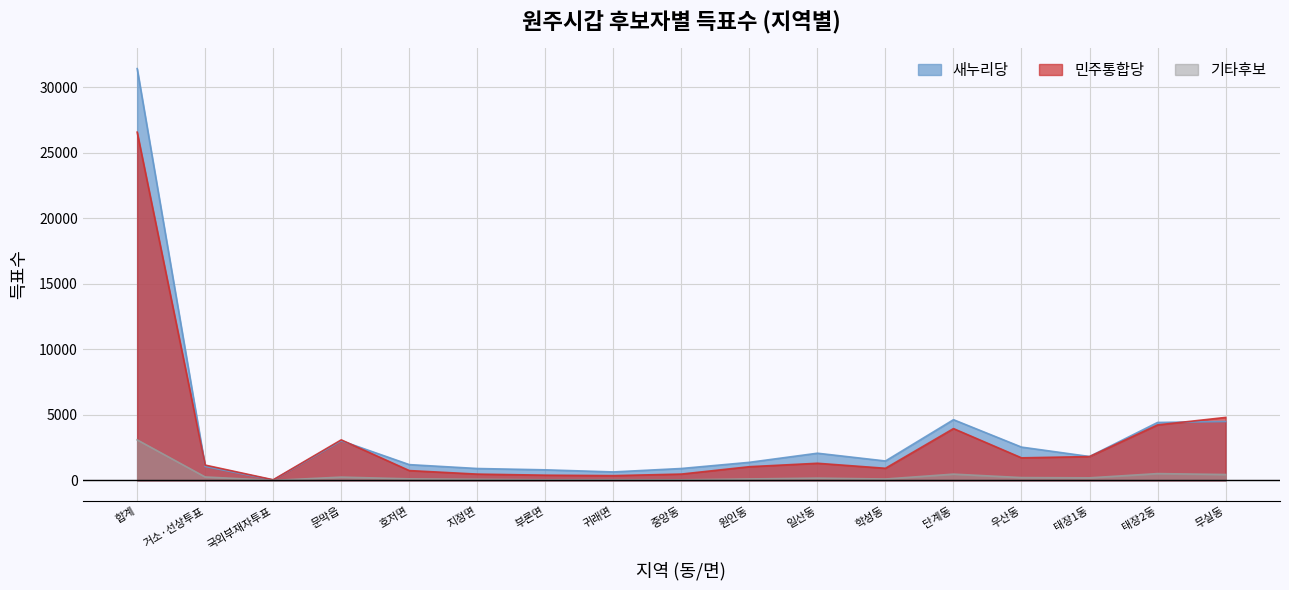

What is the maximum value shown in the chart?

31413